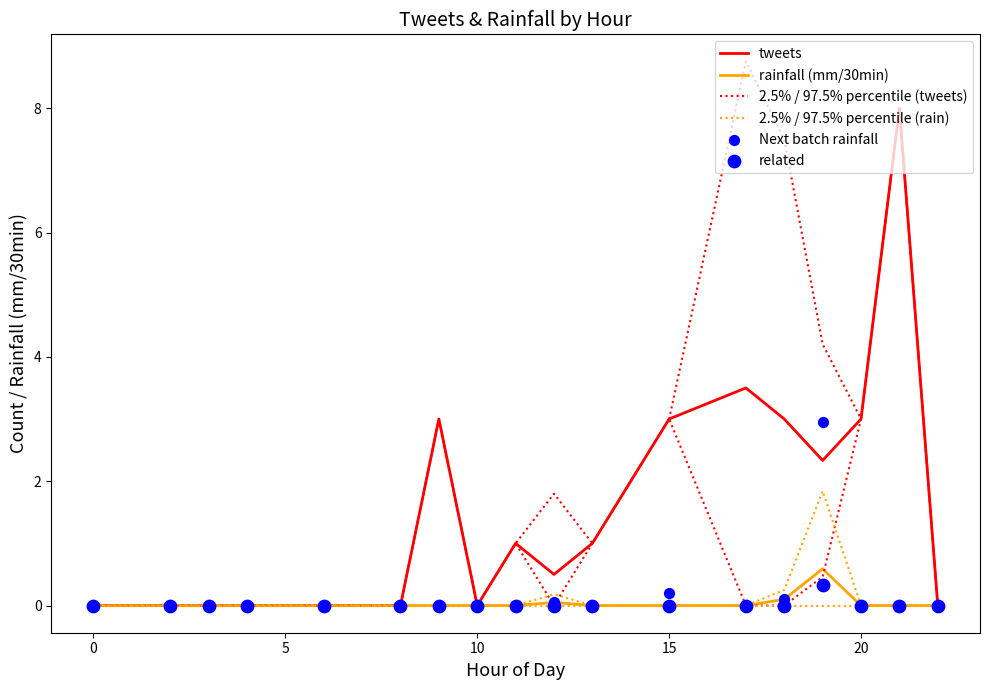

Which series has the largest Y range (max minus min)?

2.5% / 97.5% percentile (tweets)